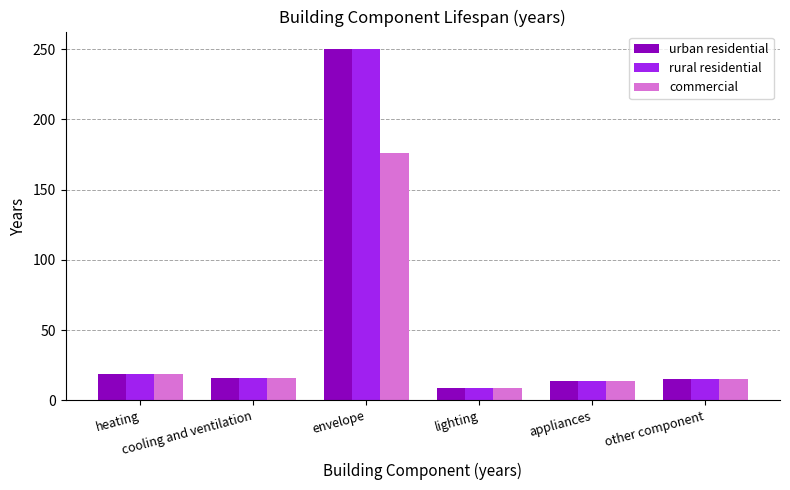

What is the average value of the urban residential series?

54